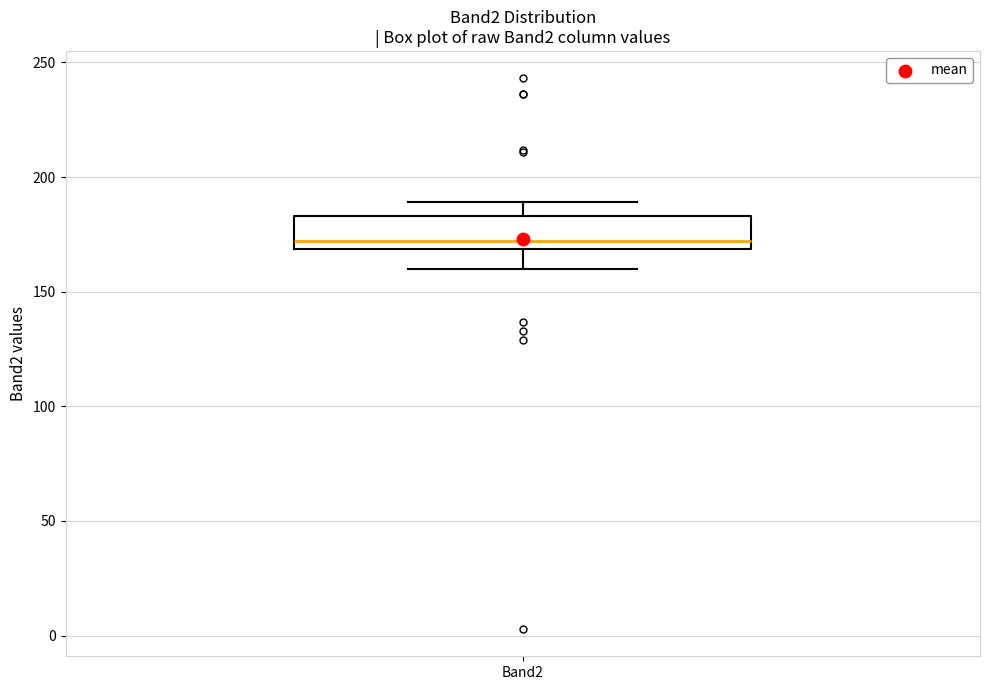

Transcribe this box plot: give where the median line is, the range the box spans, and where the two whiskers end, as read against the y-axis. The values are not printed on the chart, so give them approximately, as read against the axis.

median 170 (just above the box's lower edge), box 170 to 185, whiskers 160 to 190